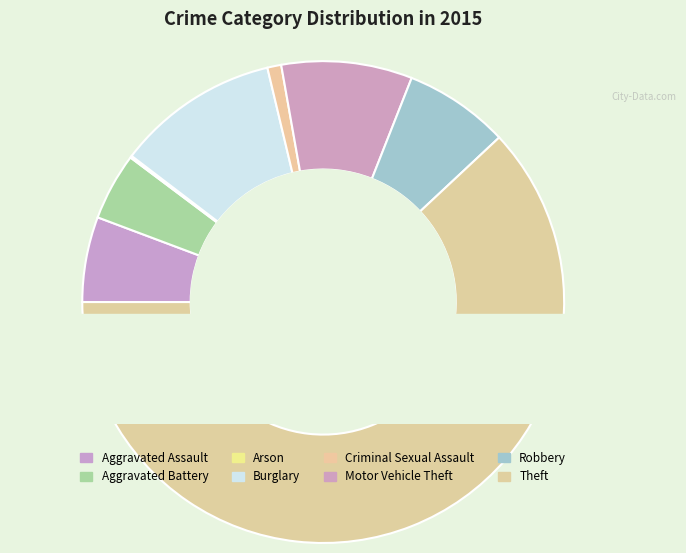

Do Aggravated Battery and Robbery together represent more than half of the pie?

No